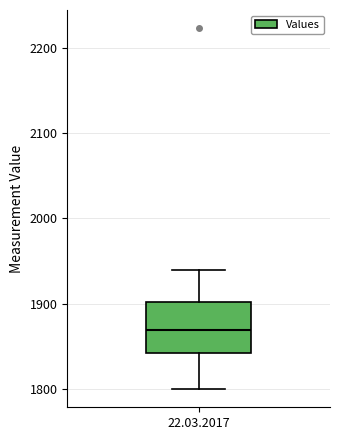

Transcribe this box plot: give where the median line is, the range the box spans, and where the two whiskers end, as read against the y-axis. The values are not printed on the chart, so give them approximately, as read against the axis.

median 1870, box 1840 to 1900, whiskers 1800 to 1940